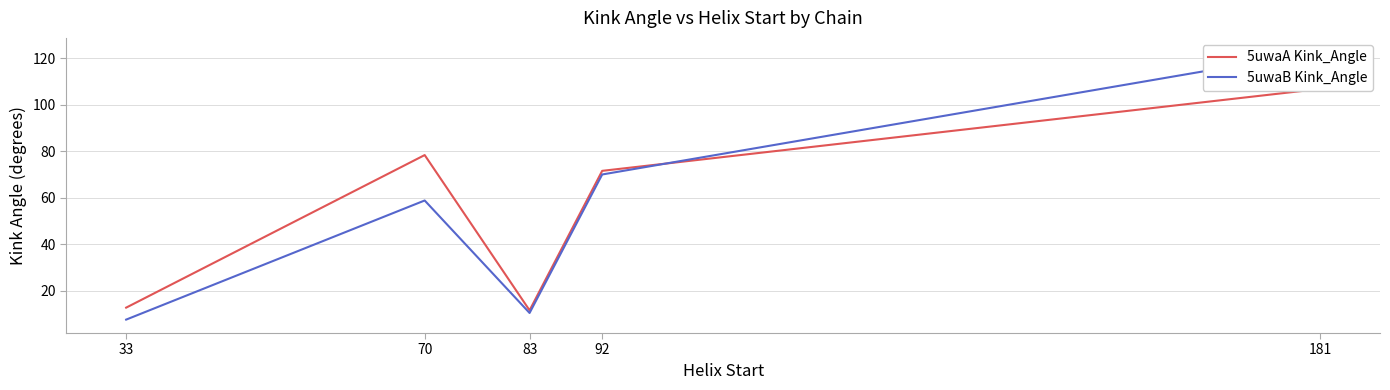

What are all the series names shown in the legend?

5uwaA Kink_Angle, 5uwaB Kink_Angle